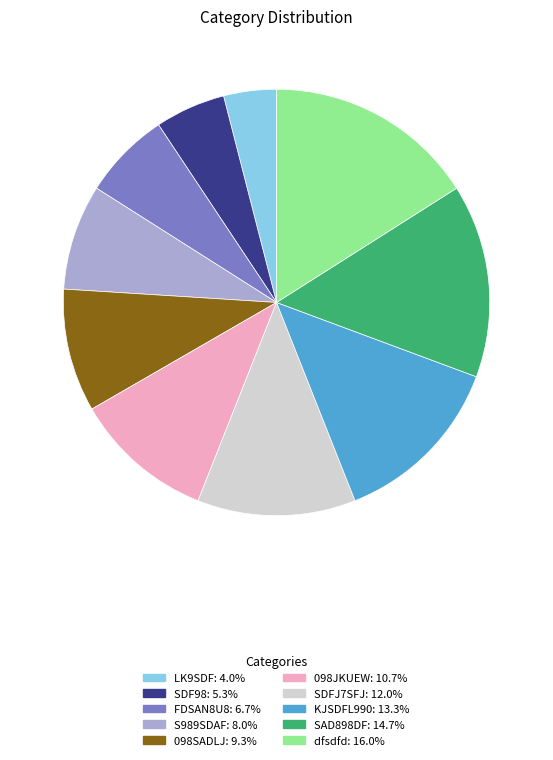

Which has a higher value, SDFJ7SFJ or SDF98?

SDFJ7SFJ